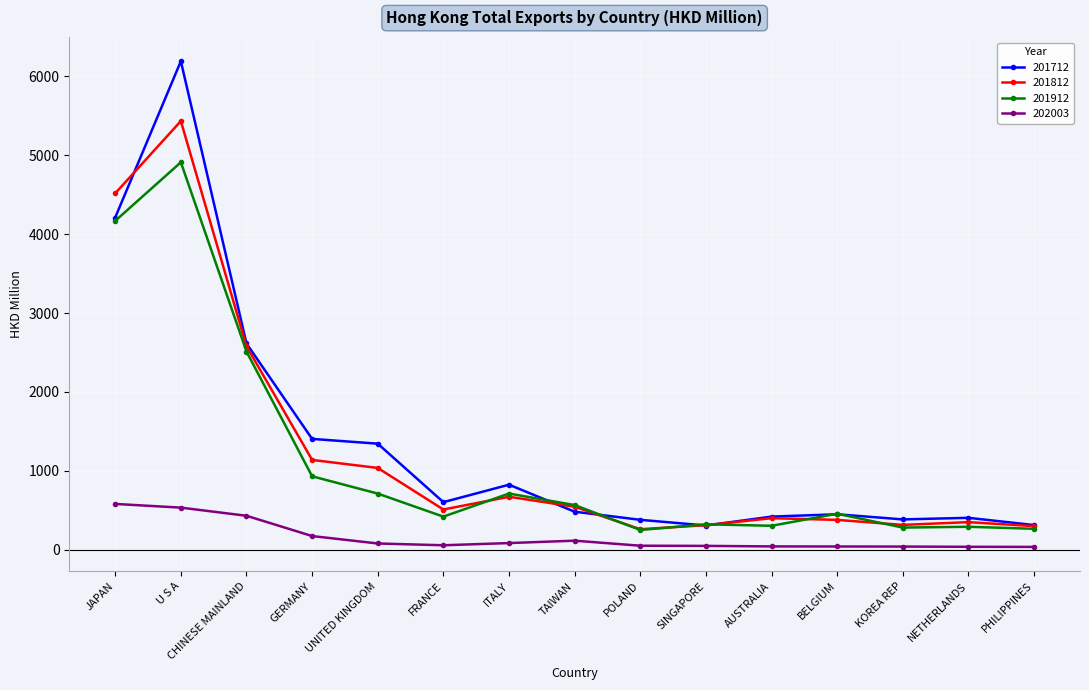

Between FRANCE and POLAND, which series saw the biggest shift?

201812